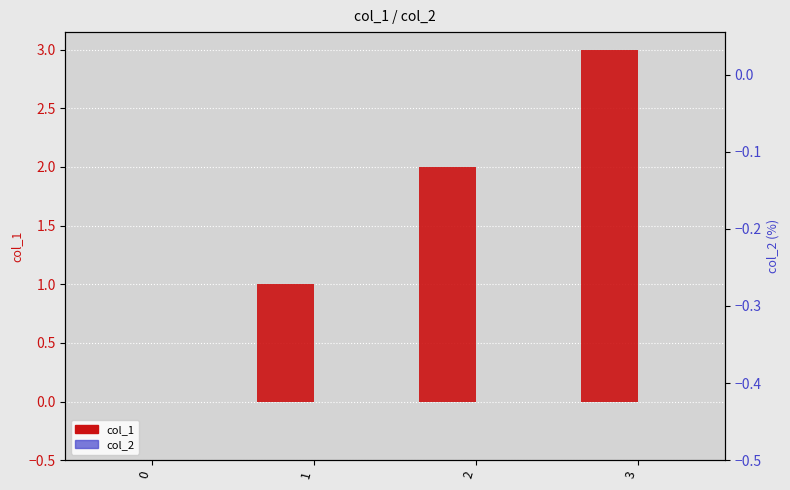

What is the spread (max minus min) of values at 2?

2